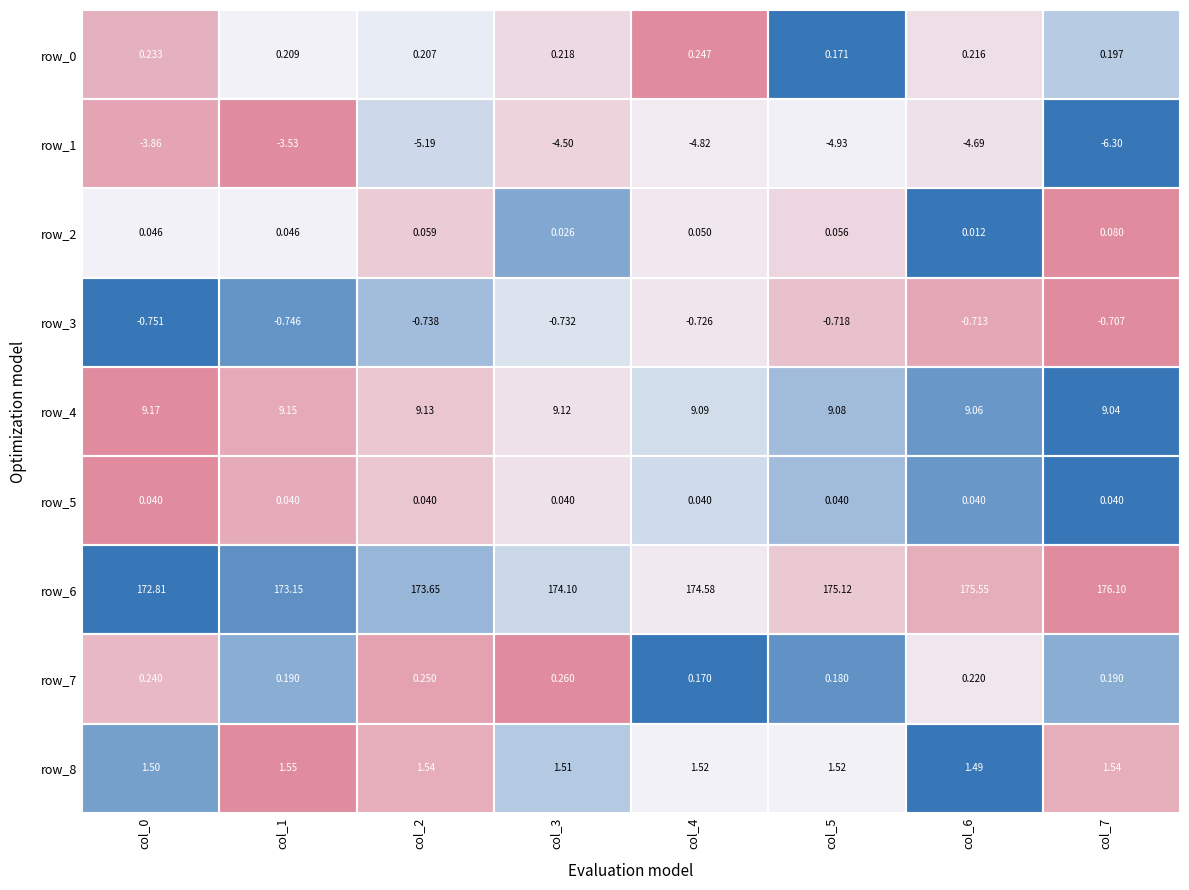

Is the value of row_2 at col_6 greater than the value of row_4 at col_6?

No